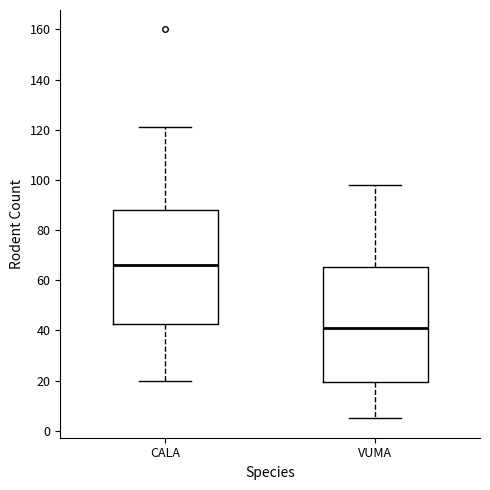

Where does the lower whisker of the box for CALA end on the y-axis? The values are not printed on the chart, so give them approximately, as read against the axis.

20